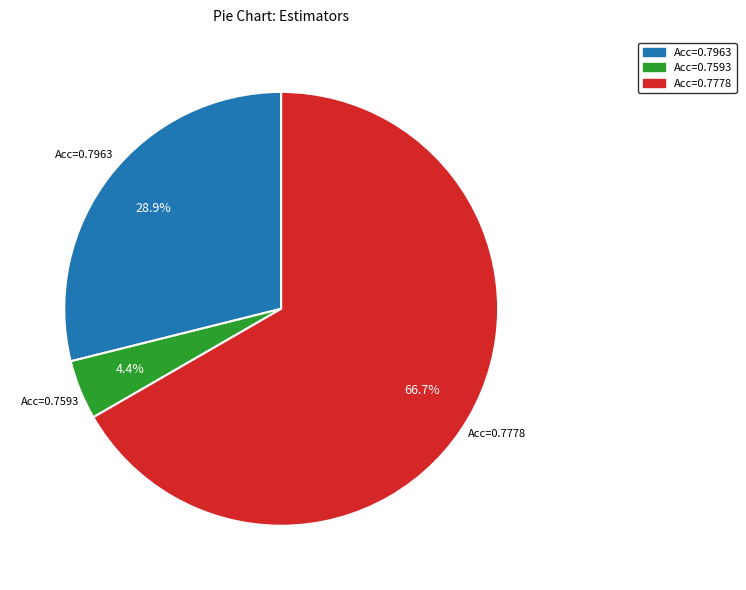

Is there any slice that represents more than half of the pie?

Yes